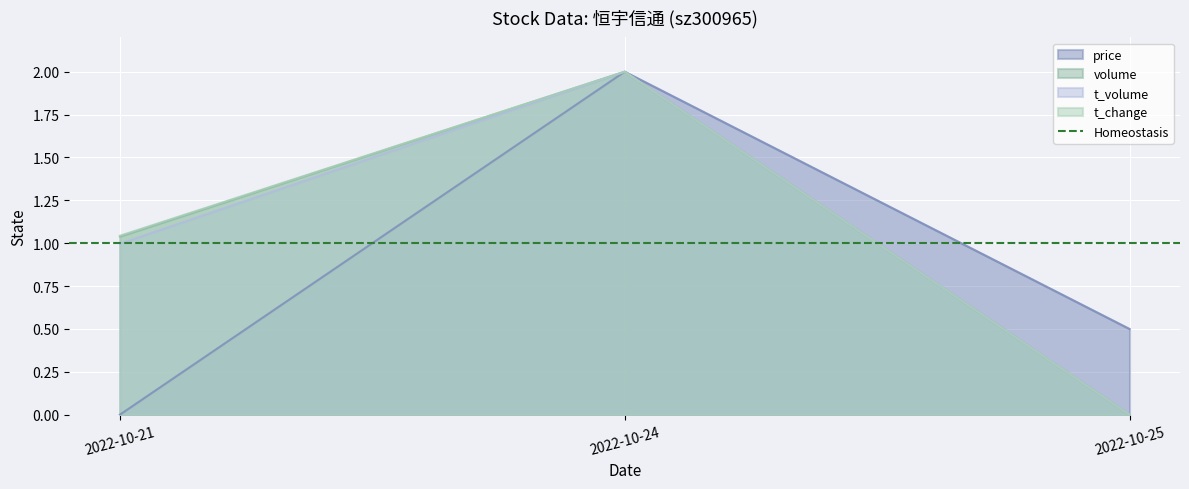

What are all the series names shown in the legend?

price, volume, t_volume, t_change